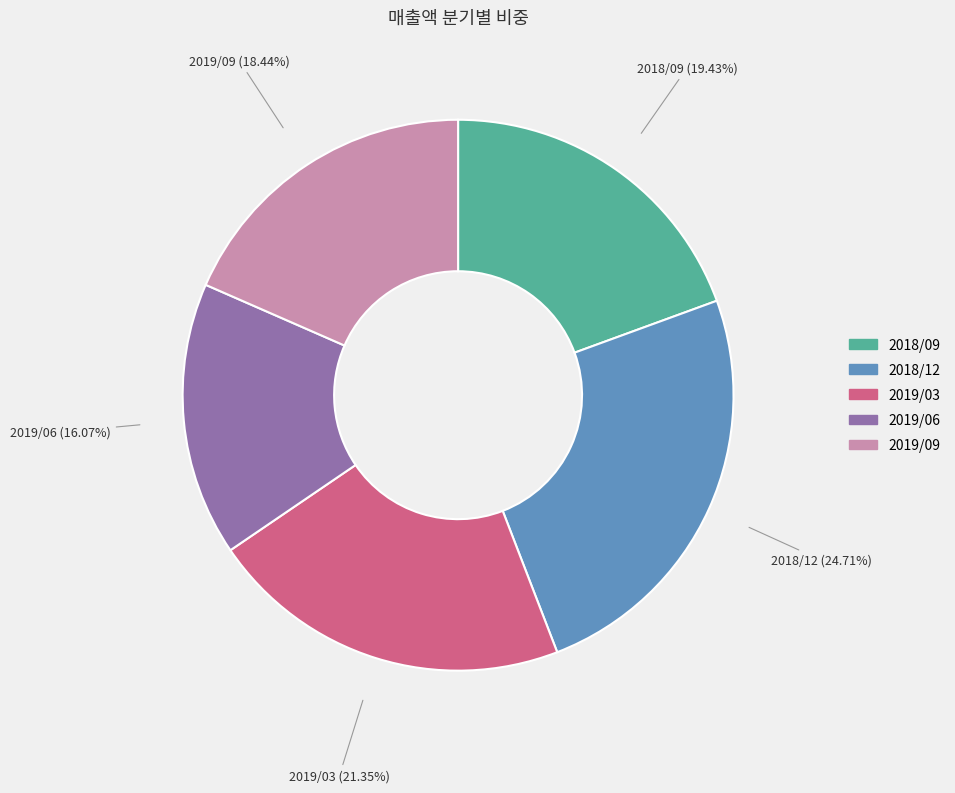

Count the number of slices in the pie.

5